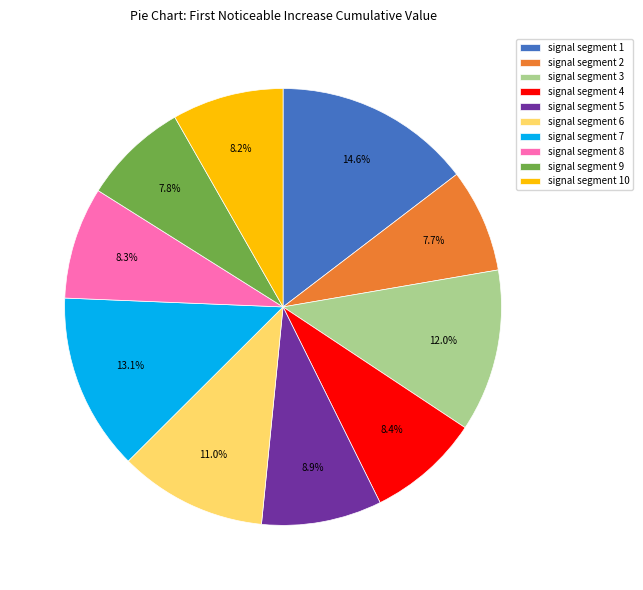

Between signal segment 5 and signal segment 3, which is larger?

signal segment 3